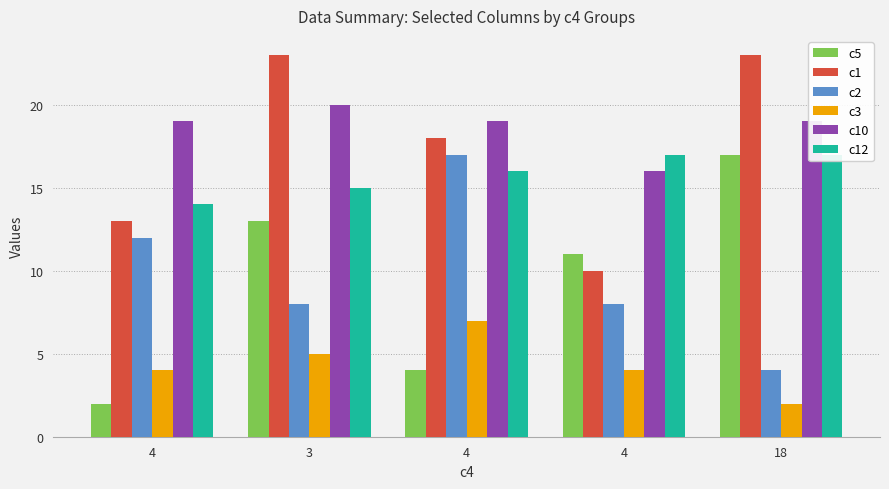

What are all the series names shown in the legend?

c5, c1, c2, c3, c10, c12